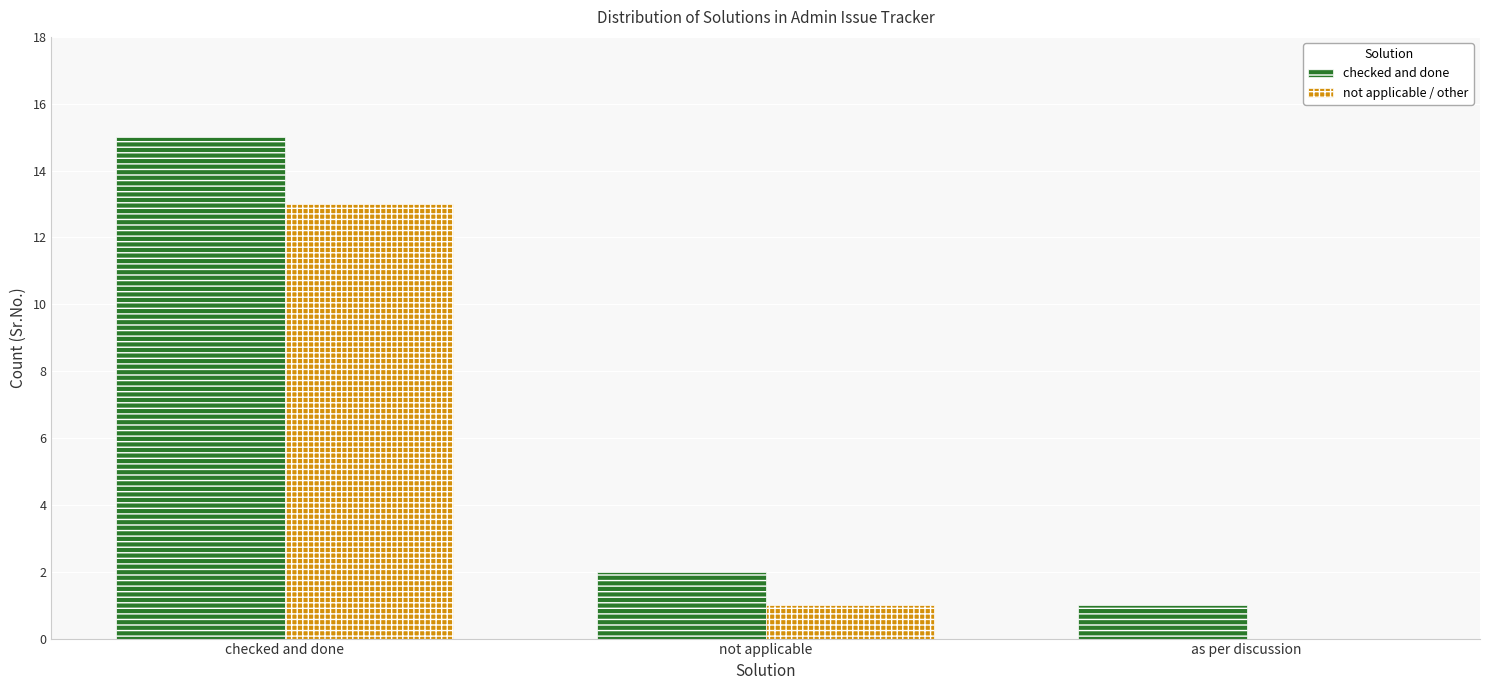

How many groups of bars are there?

3